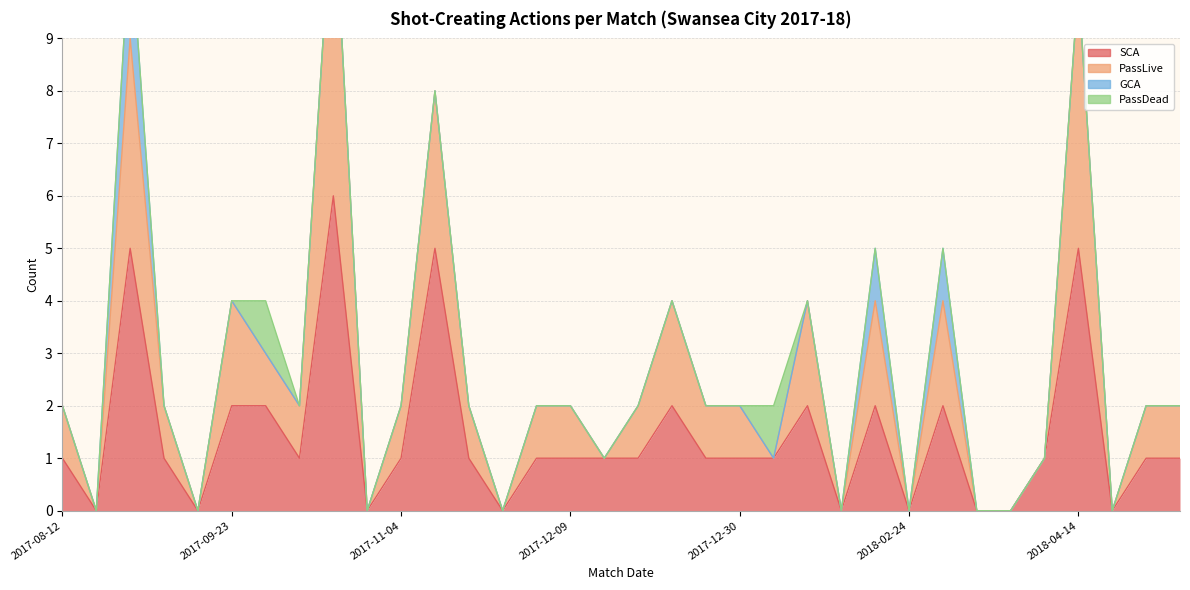

The value of PassLive at 2017-09-23 is 4. True or false?

True